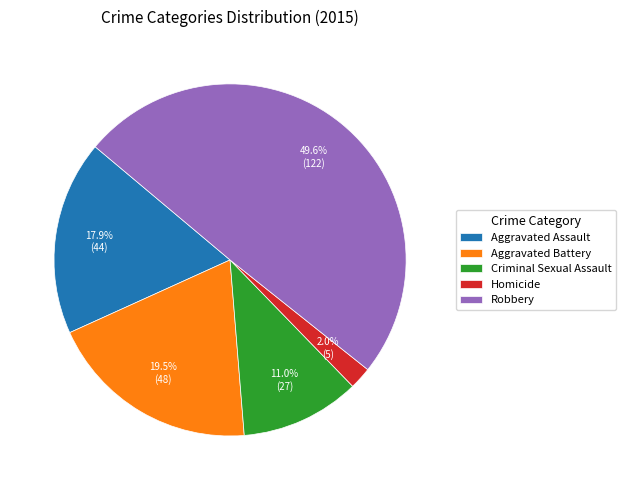

Rank the categories by value from lowest to highest.

Homicide, Criminal Sexual Assault, Aggravated Assault, Aggravated Battery, Robbery